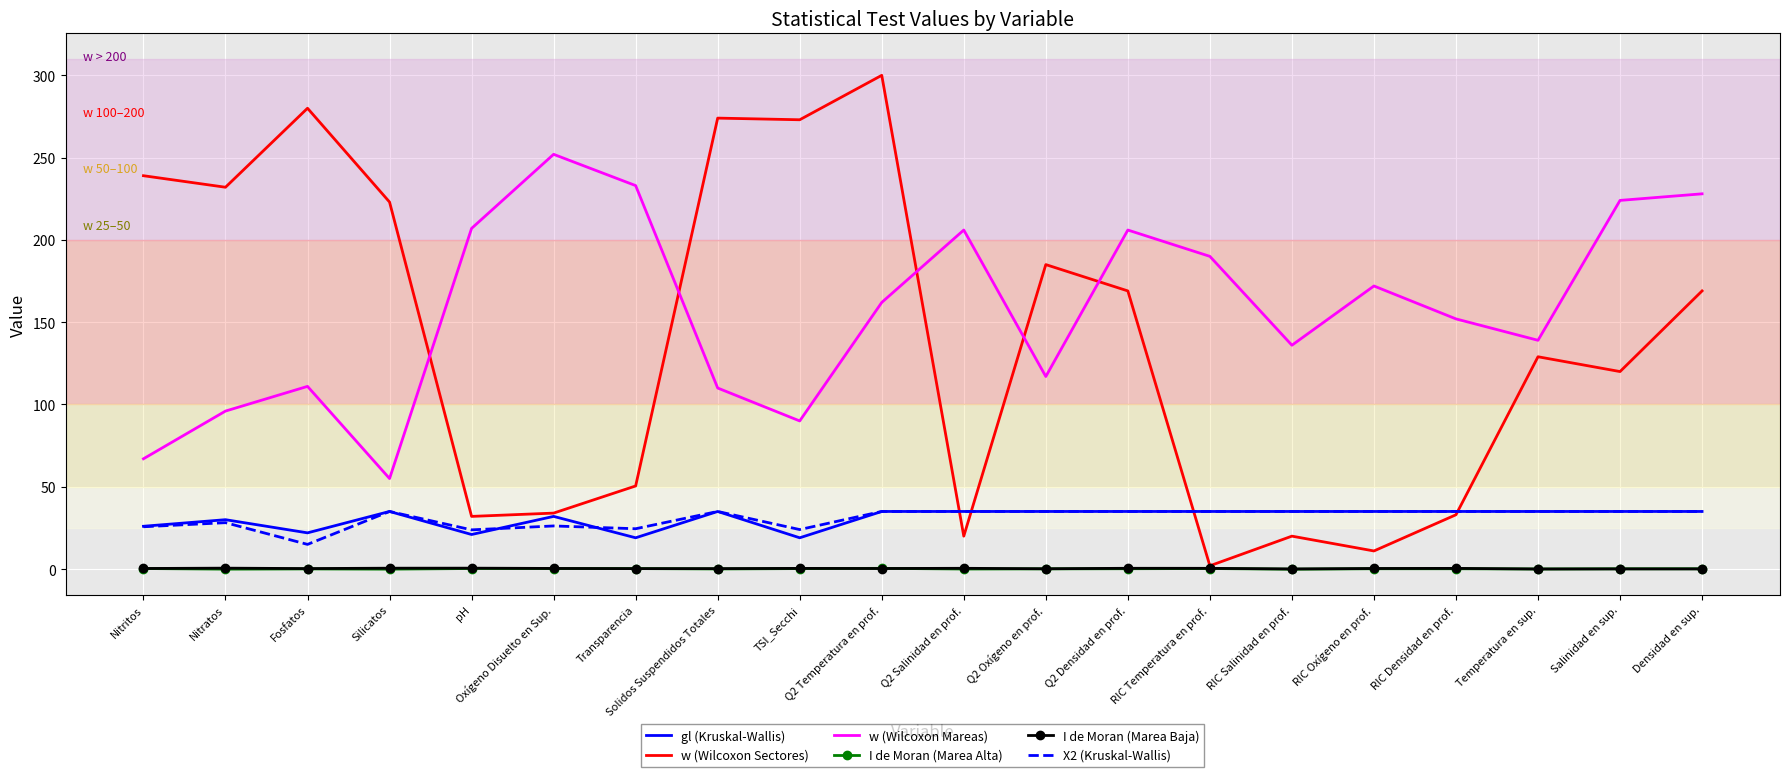

What is the minimum value for w (Wilcoxon Mareas)?

55.0